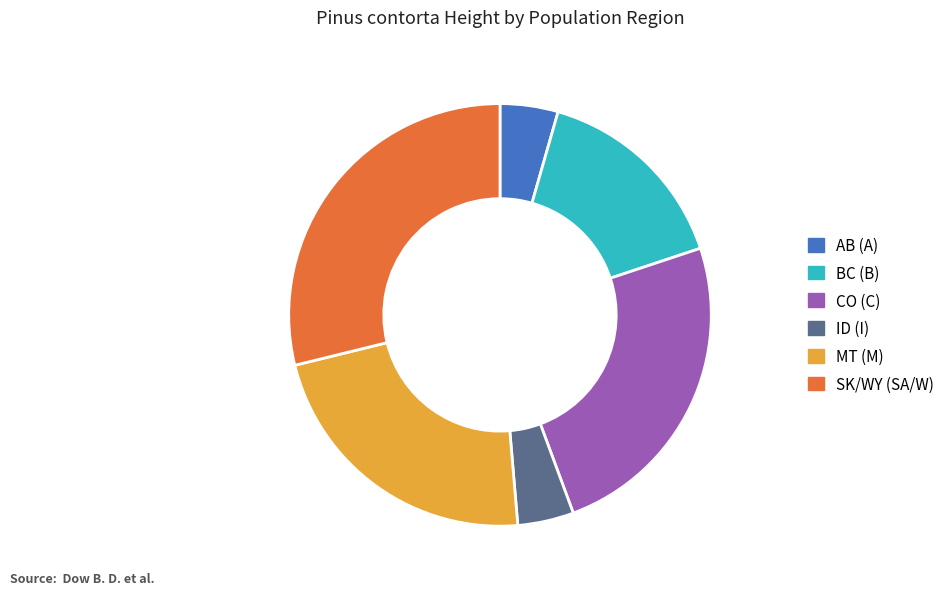

True or false: MT (M) accounts for 23% of the total.

True